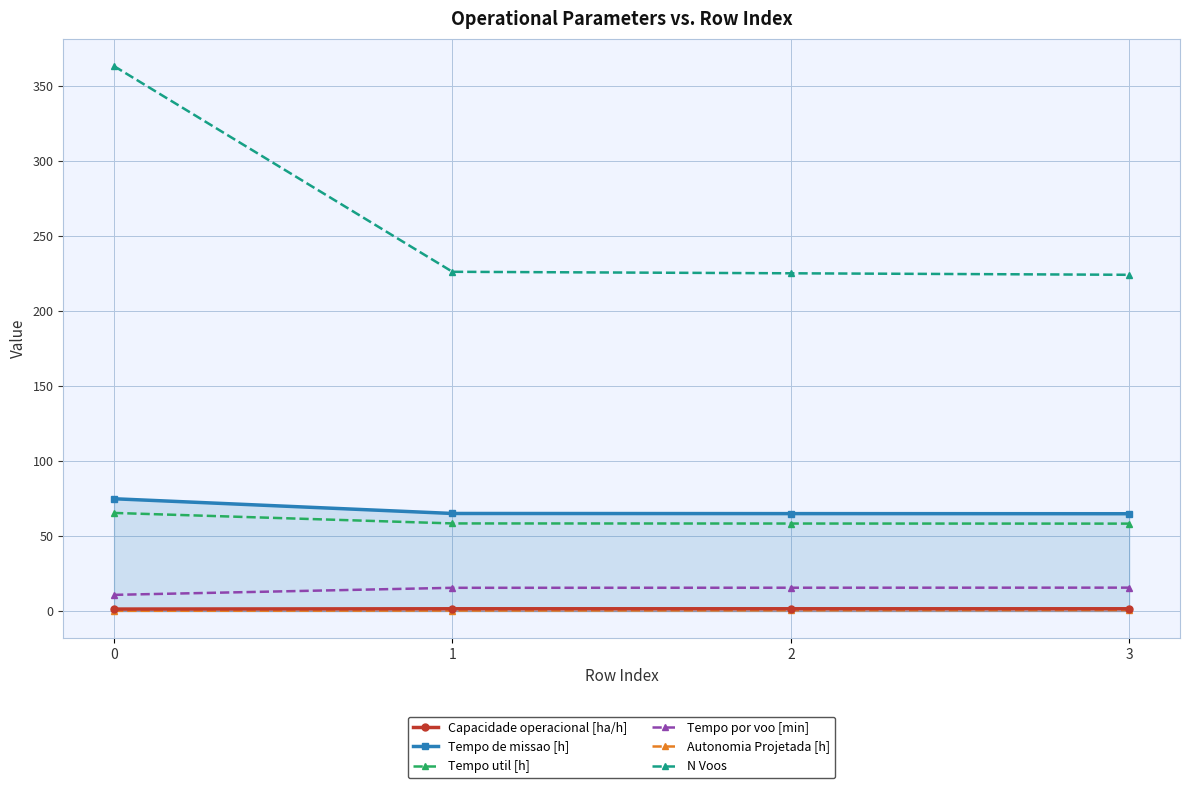

Reading left to right, transcribe all the data shown in this chart.

Capacidade operacional [ha/h]: 1.3	1.5	1.5	1.5
Tempo de missao [h]: 74.8	65.0	64.9	64.8
Tempo util [h]: 65.4	58.4	58.3	58.2
Tempo por voo [min]: 10.8	15.5	15.6	15.6
Autonomia Projetada [h]: 0.2	0.3	0.5	0.7
N Voos: 363.0	226.0	225.0	224.0